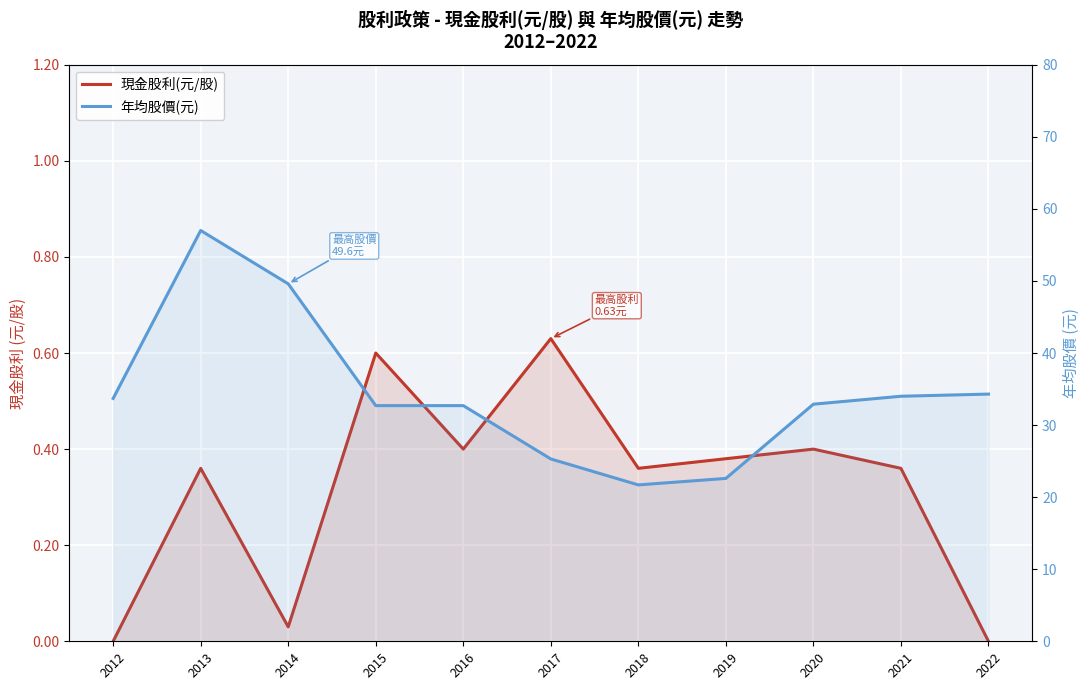

What is the difference between the 年均股價(元) values at 2022 and 2012?

0.6